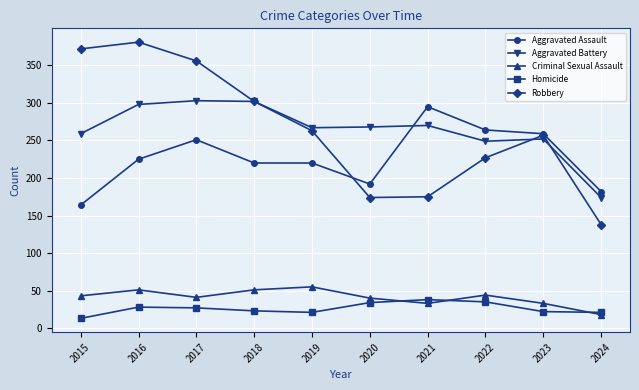

How many lines are shown in the chart?

5